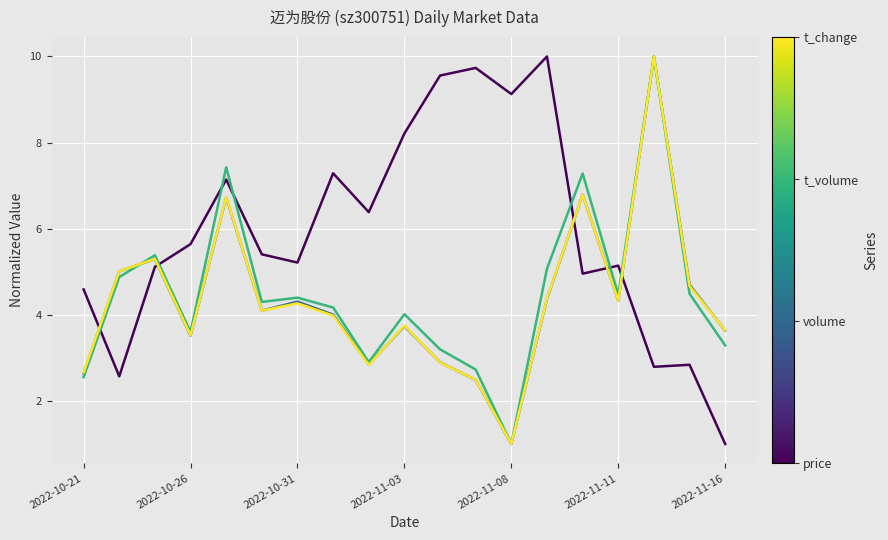

What is the smallest value displayed?

1.0